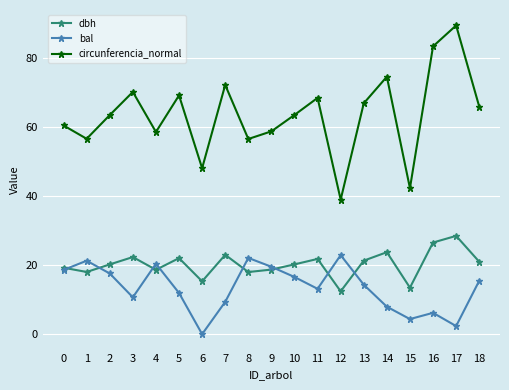

Rank the series at 8 from highest to lowest value.

circunferencia_normal, bal, dbh